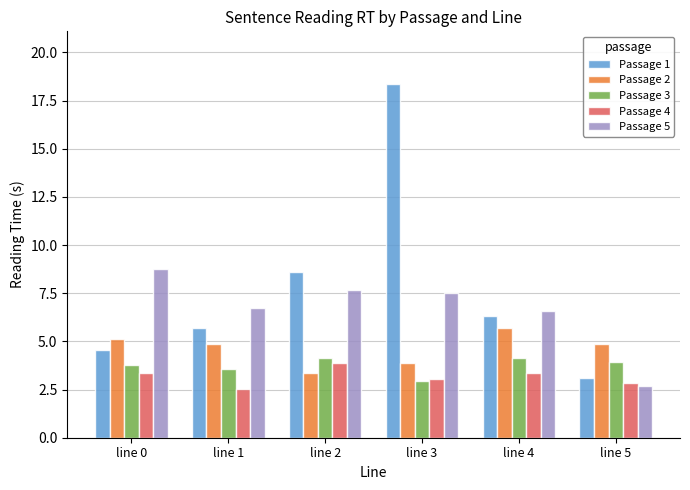

At line 2, list the series in order from smallest to largest.

Passage 2, Passage 4, Passage 3, Passage 5, Passage 1